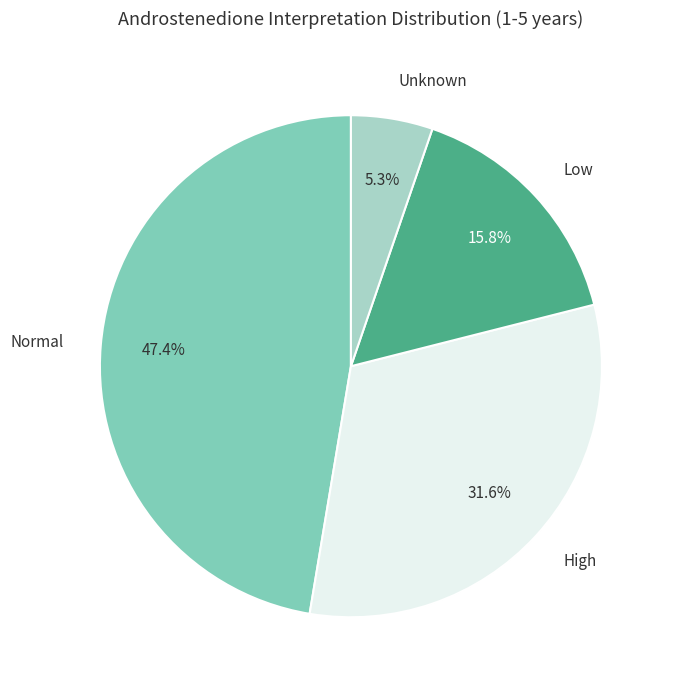

Is there a majority slice in this chart?

No